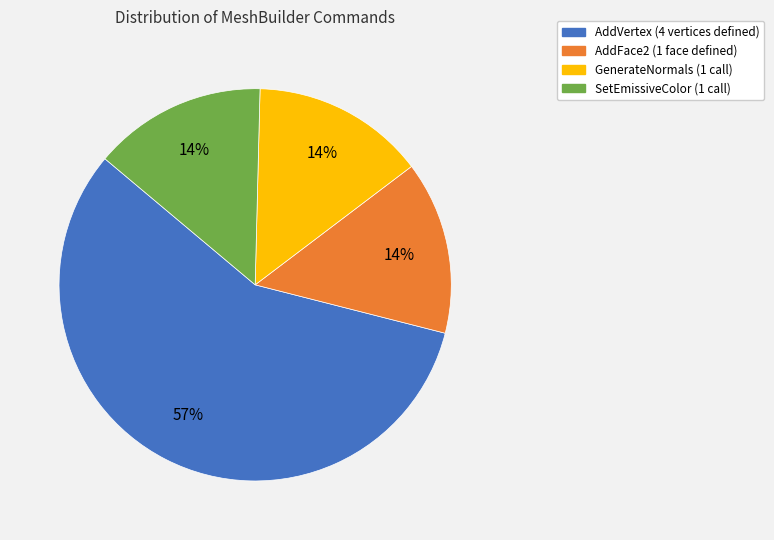

True or false: GenerateNormals accounts for 9% of the total.

False